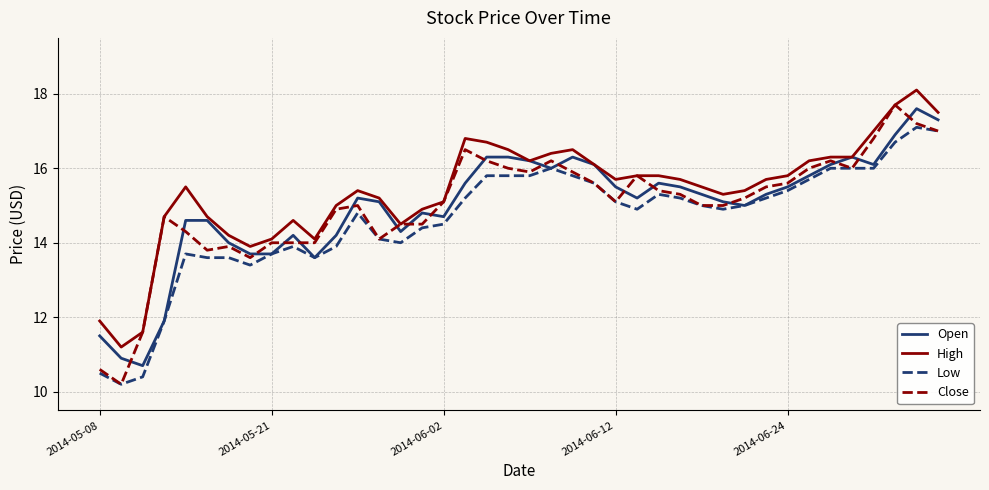

What is the average value of the Open series?

15.0